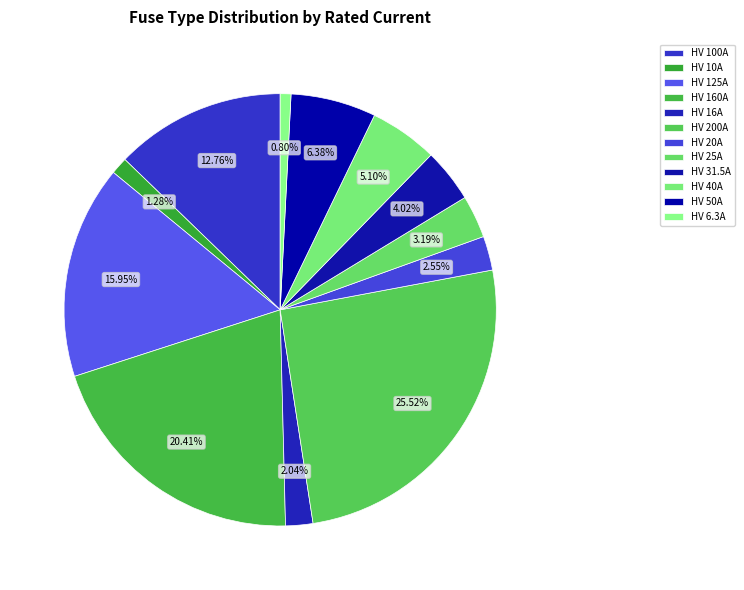

Is HV 25A the majority of the pie?

No